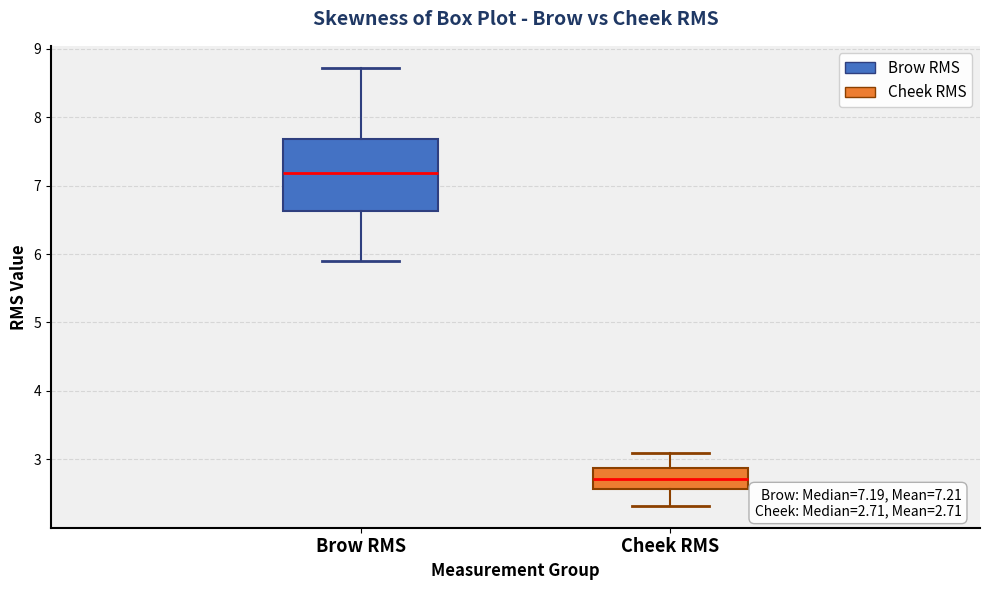

Which box's median line is the lowest?

Cheek RMS